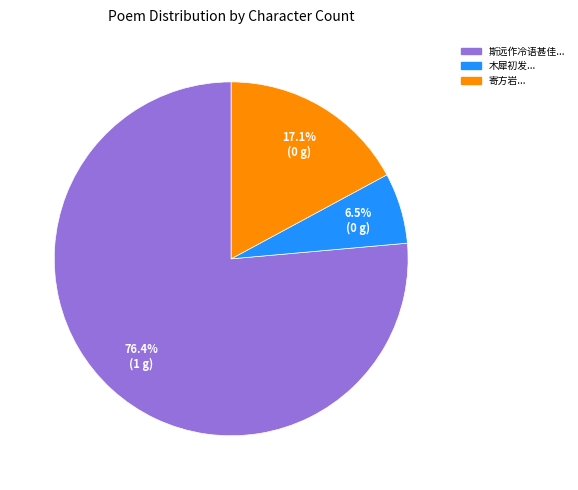

Does any single category account for the majority?

Yes